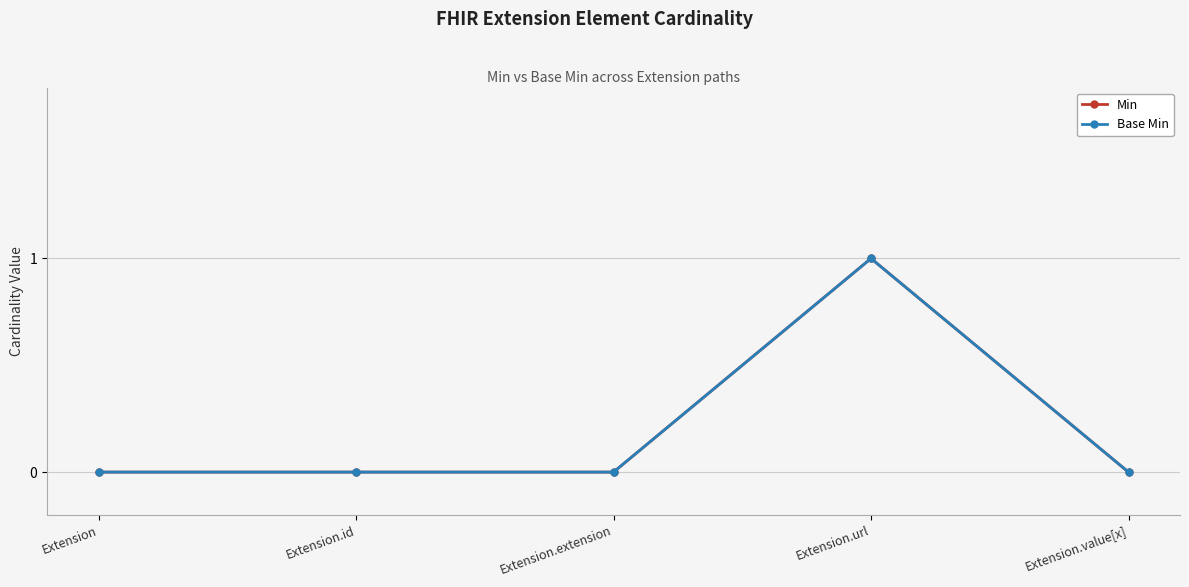

What is the label of the 2nd point from the left?

Extension.id